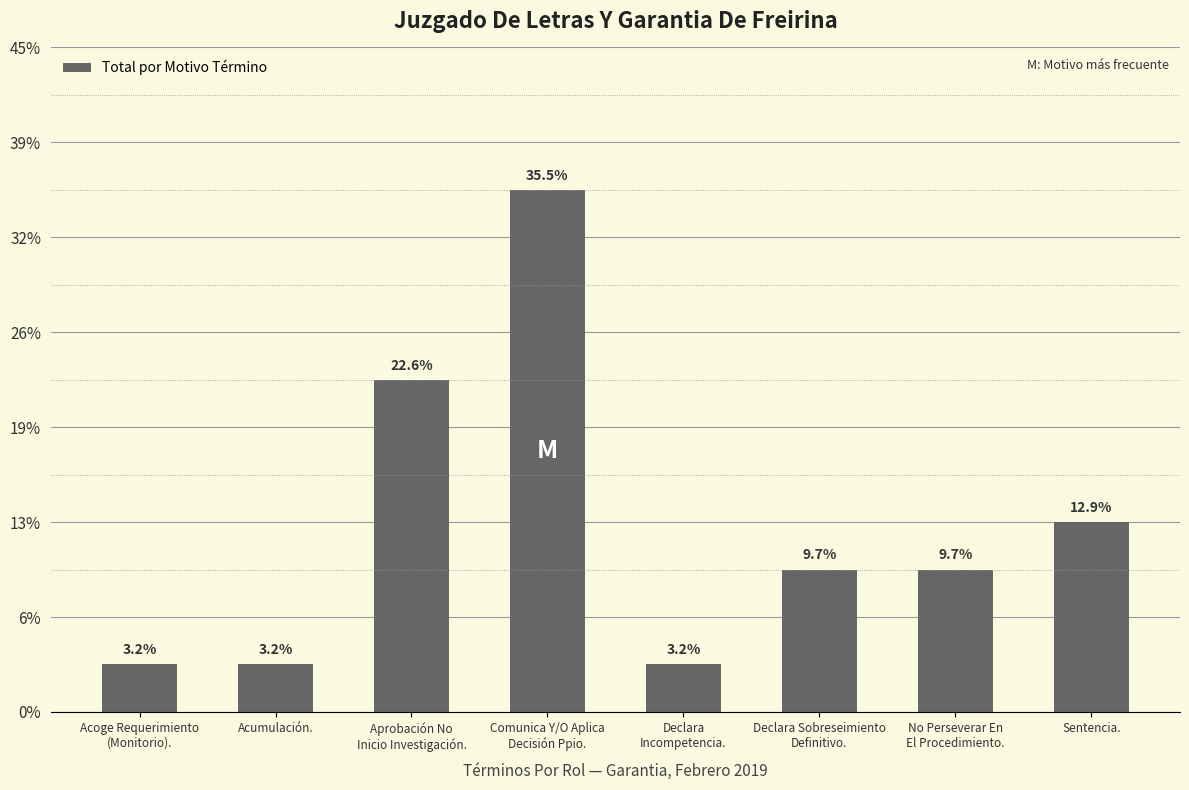

Rank the categories by value from highest to lowest.

Comunica Y/O Aplica
Decisión Ppio., Aprobación No
Inicio Investigación., Sentencia., Declara Sobreseimiento
Definitivo., No Perseverar En
El Procedimiento., Acoge Requerimiento
(Monitorio)., Acumulación., Declara
Incompetencia.